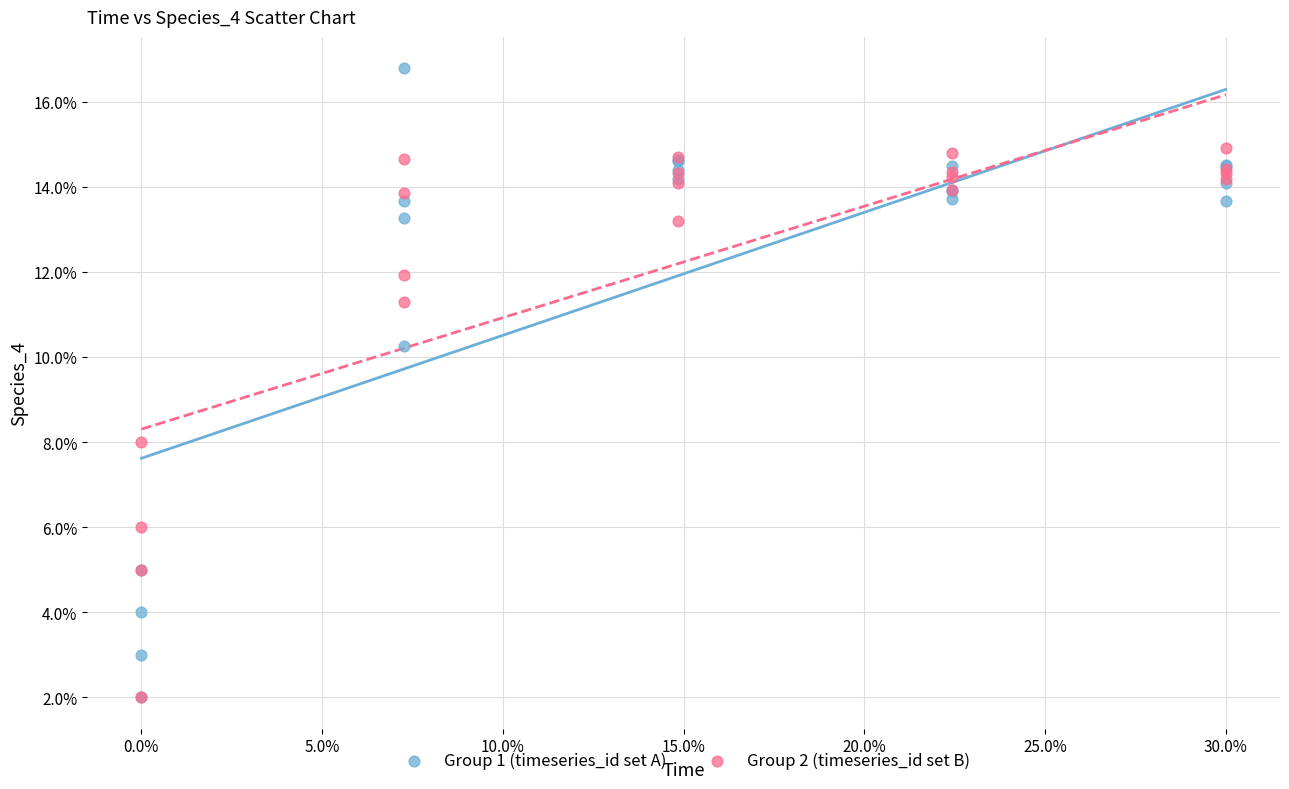

What are all the series names shown in the legend?

Group 1 (timeseries_id set A), Group 2 (timeseries_id set B)